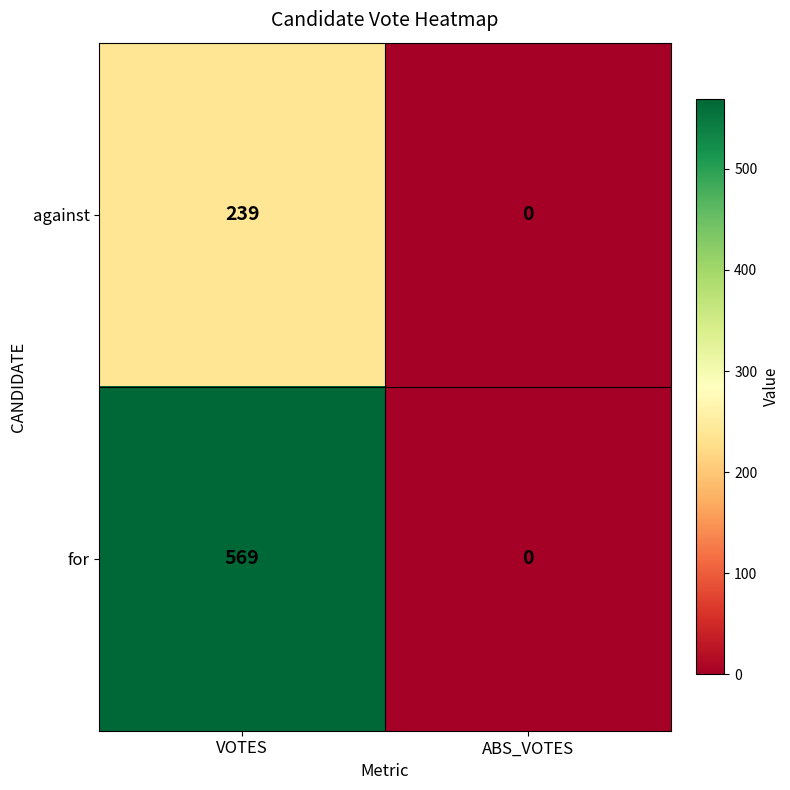

Rank the series by their average value, from lowest to highest.

against, for